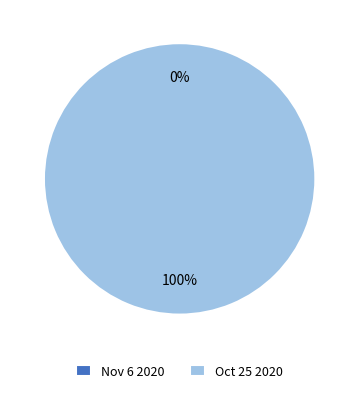

Is it true that Oct 25 2020 is 100% of the pie?

True